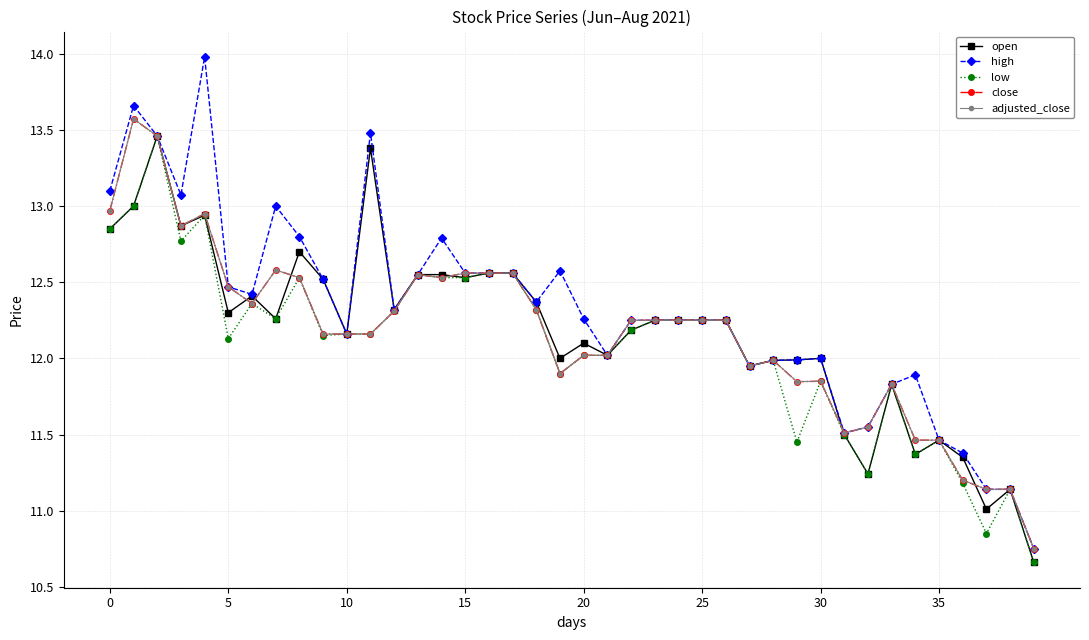

True or false: high has more than 2 points higher than both neighbors.

True